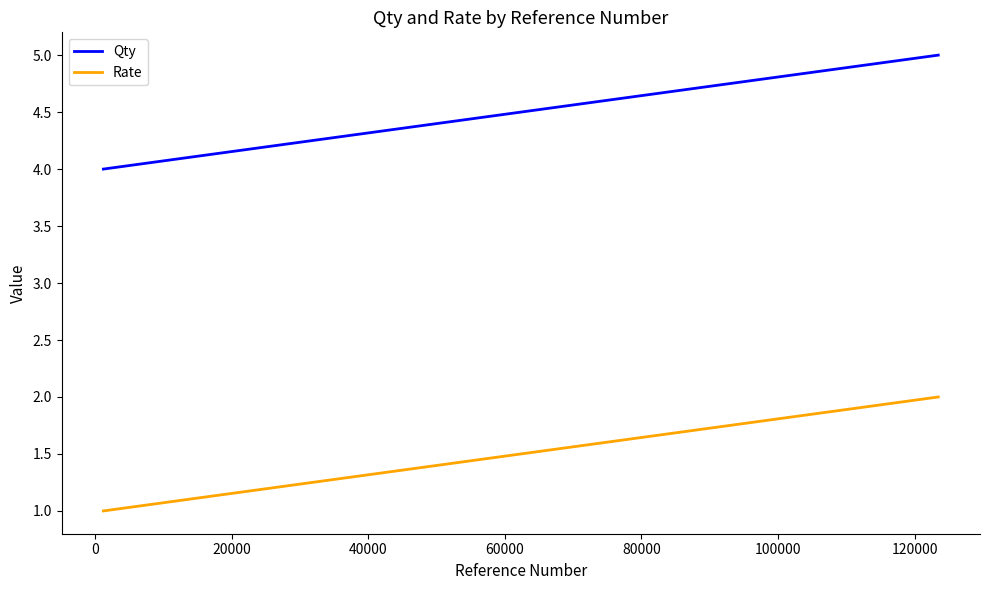

What is the difference between the highest and lowest values at 0?

3